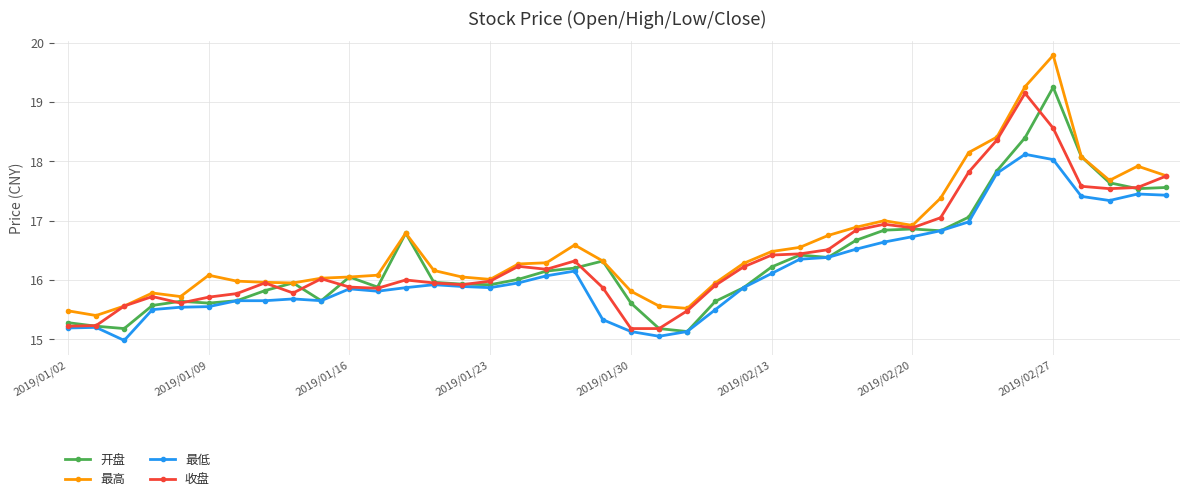

What is the minimum value for 最高?

15.4